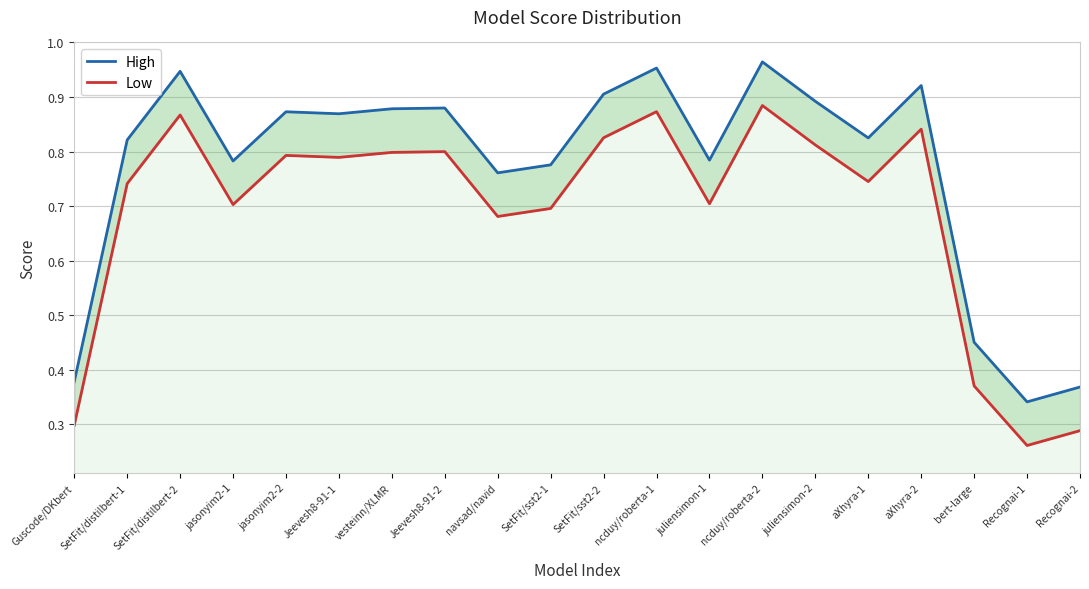

Read the High value at SetFit/sst2-1.

0.8